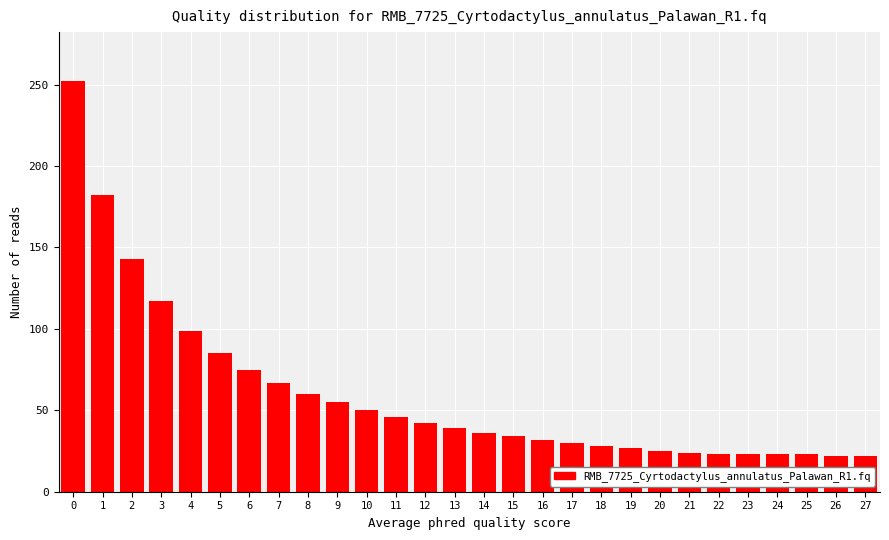

The chart shows a value of 66 at 10. True or false?

False